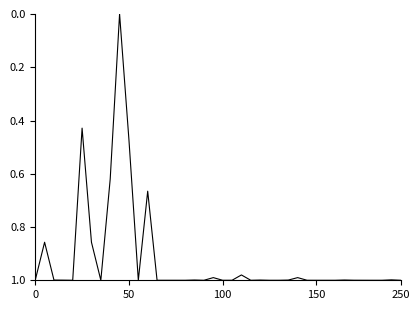

How many lines are shown in the chart?

1